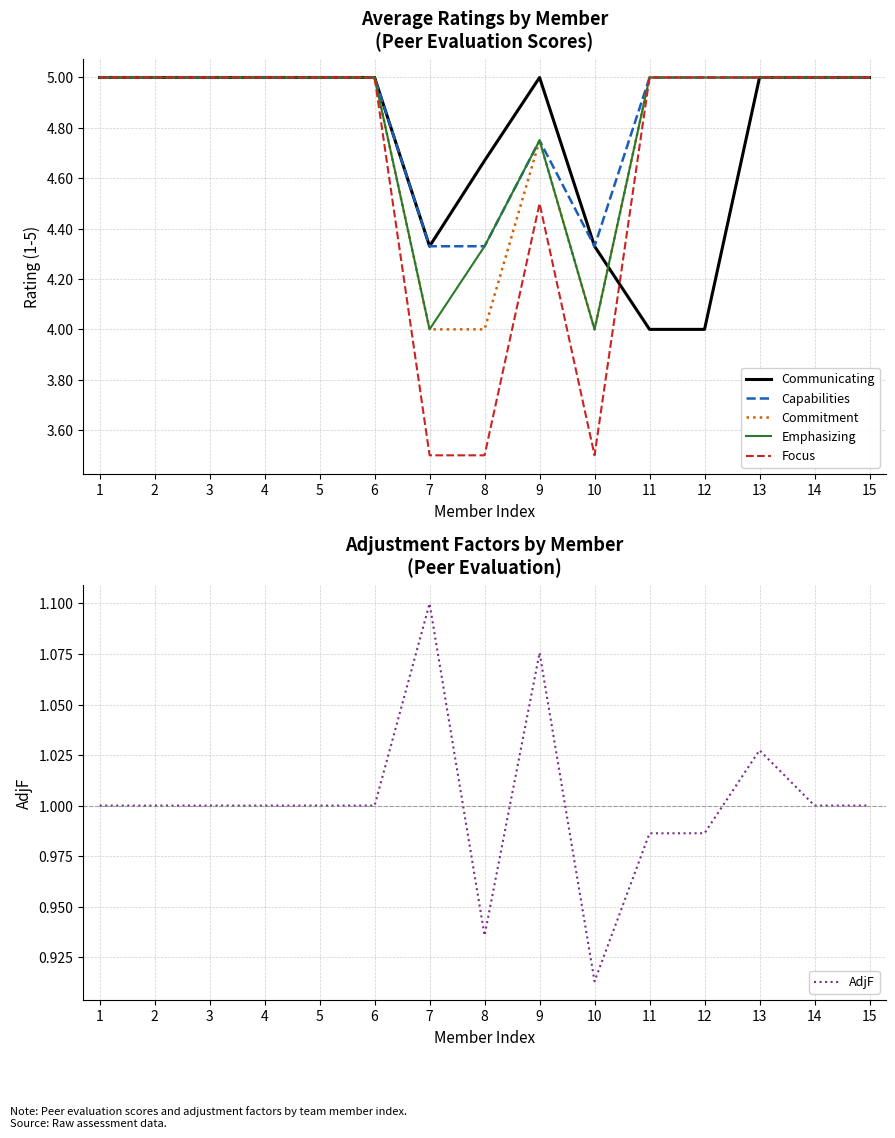

List the series in order of their peak value, highest first.

Communicating, Capabilities, Commitment, Emphasizing, Focus, AdjF